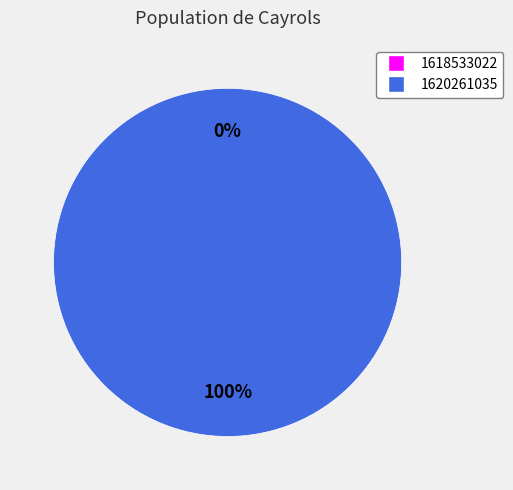

What percentage do 1618533022 and 1620261035 together represent?

100.0%